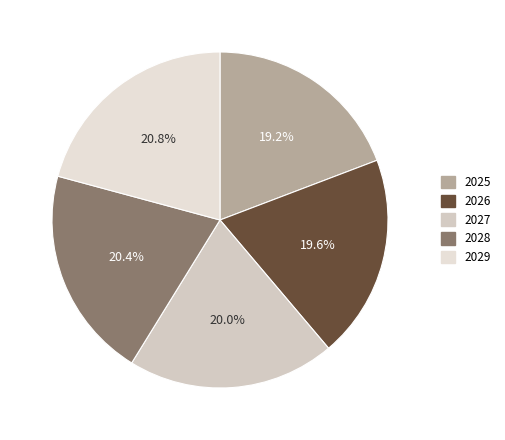

How many segments does this pie chart have?

5